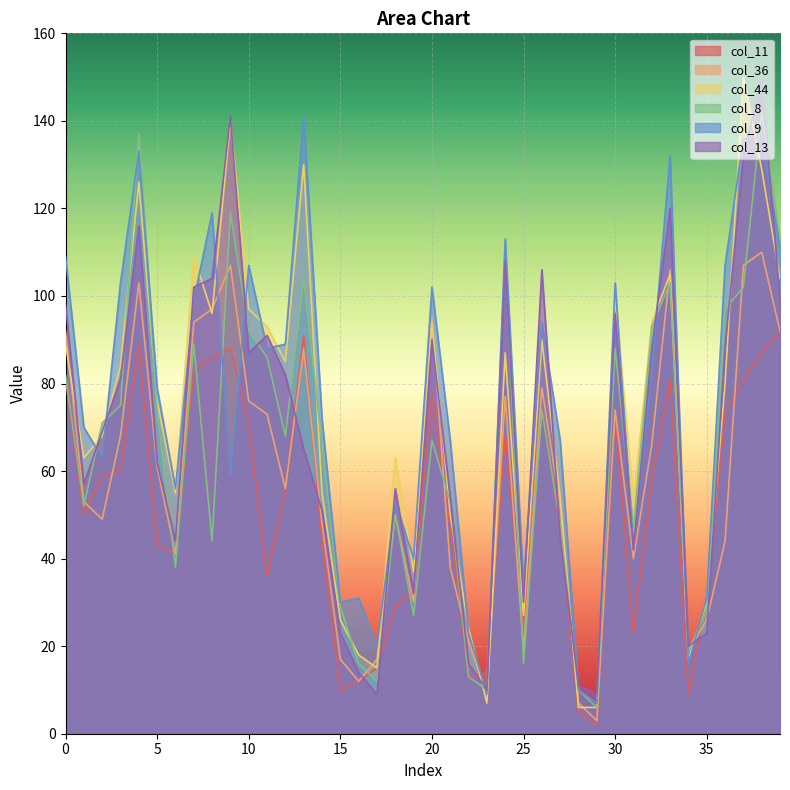

At which category is the sum across all series the highest?

38